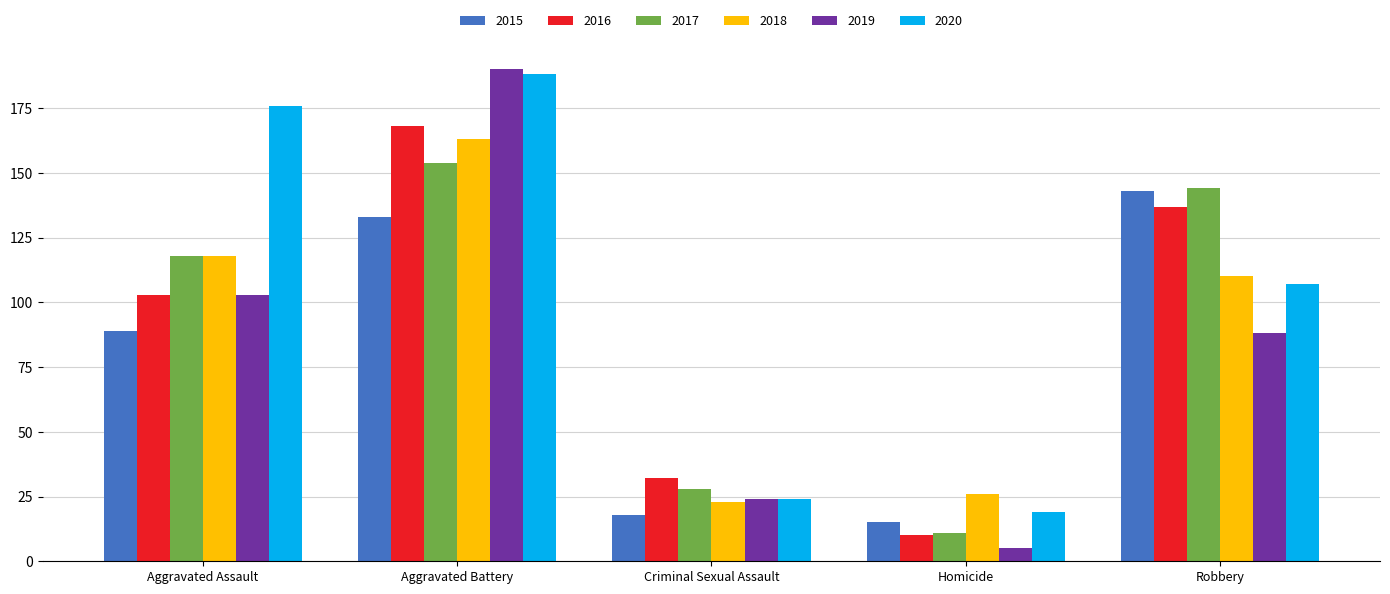

True or false: 2016 has a value of 44 at Criminal Sexual Assault.

False